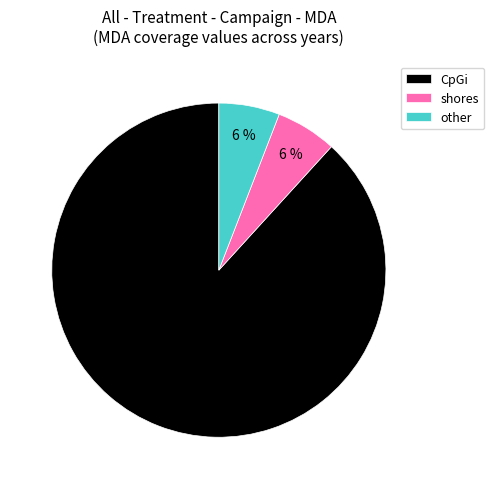

How many segments does this pie chart have?

3